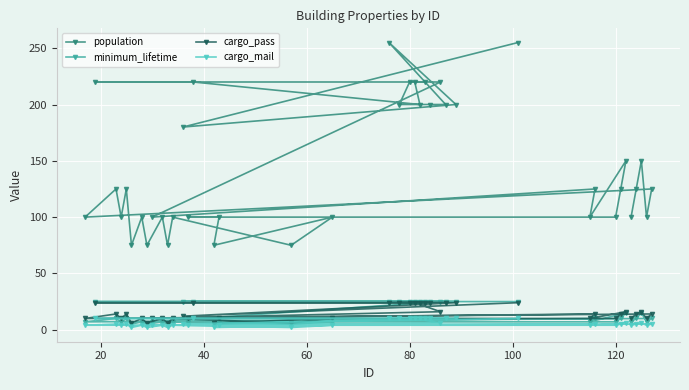

What is the maximum value shown in the chart?

255